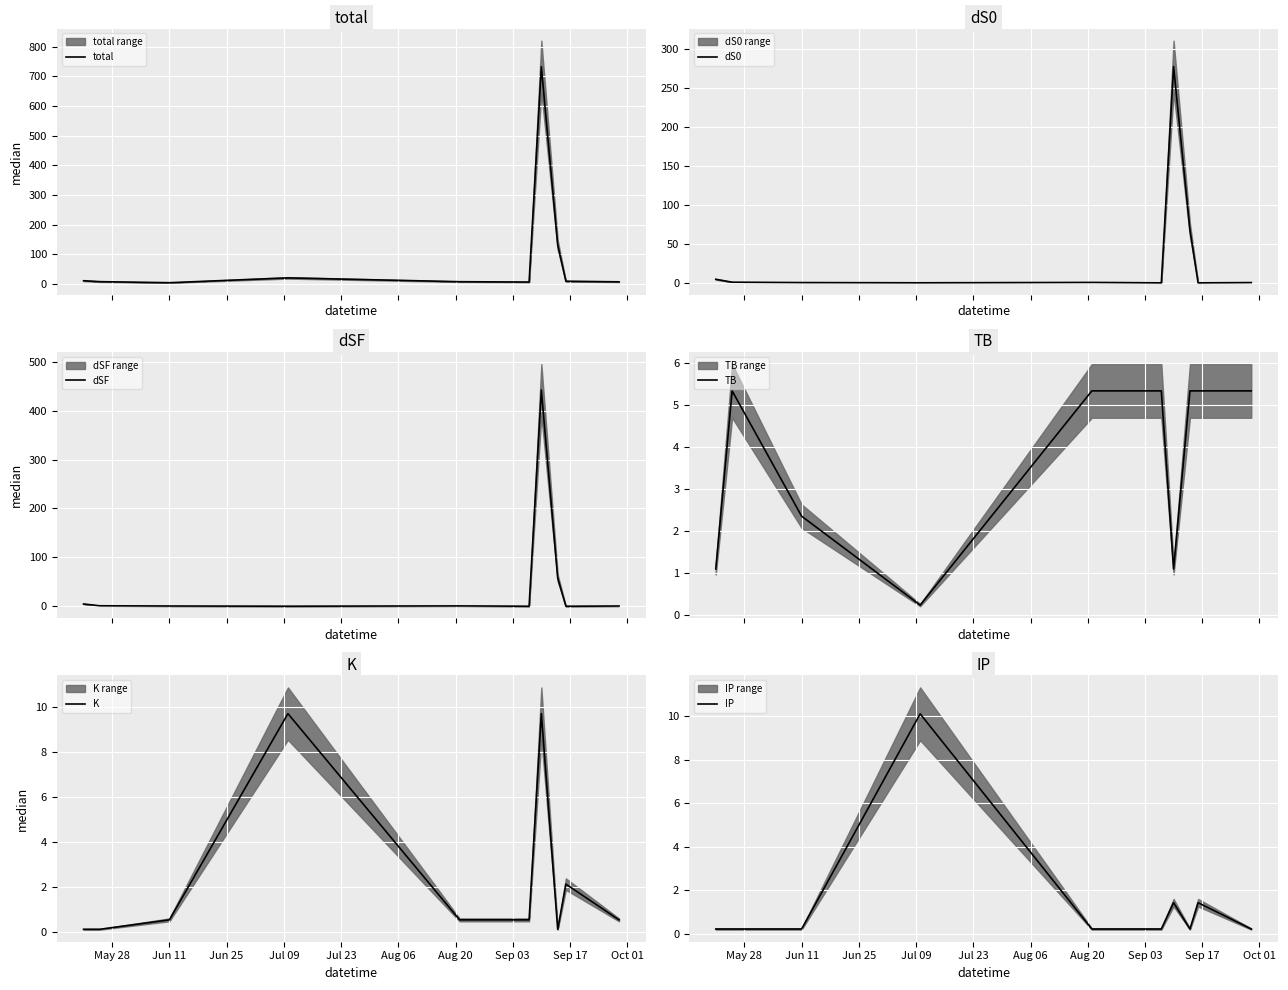

What is the difference between the second highest and second lowest values in the dSF series?

57.9